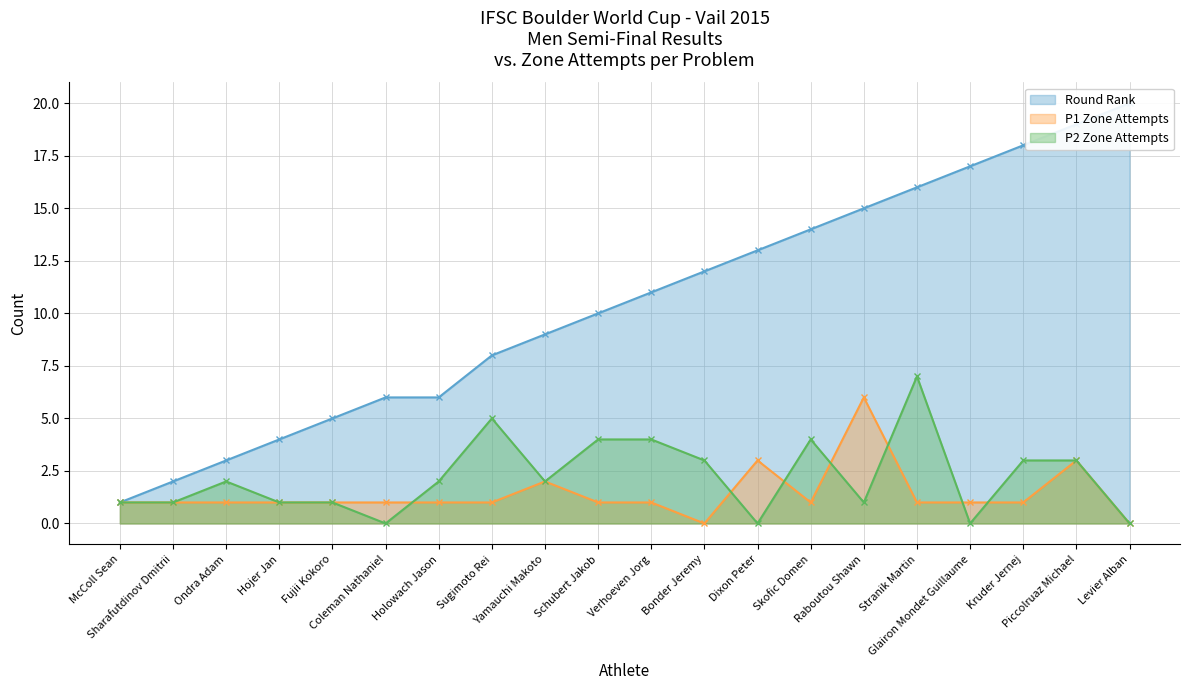

Rank the series at Skofic Domen from lowest to highest value.

P1 Zone Attempts, P2 Zone Attempts, Round Rank